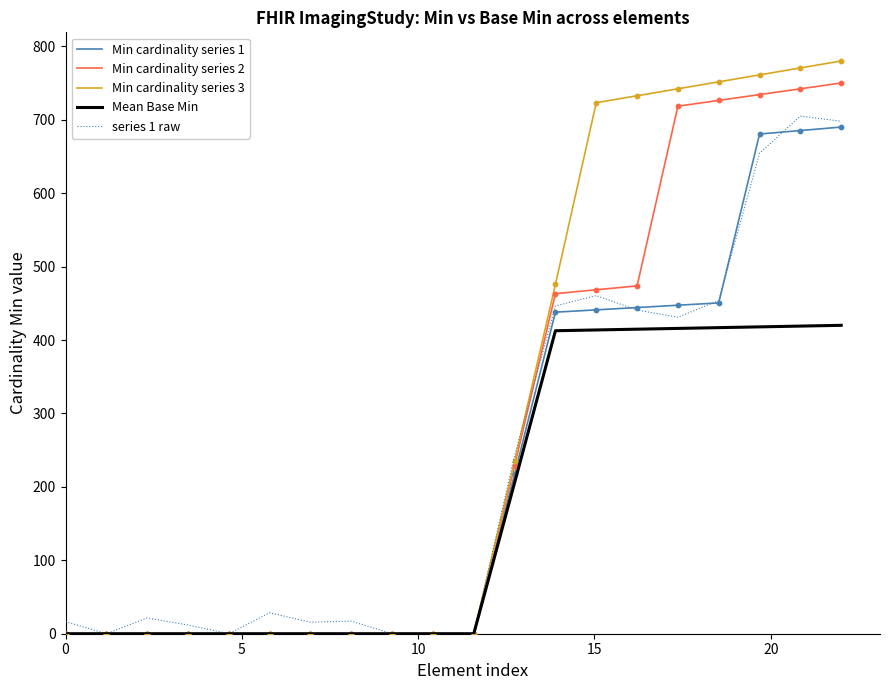

Which series has the largest total across all categories?

Min cardinality series 3